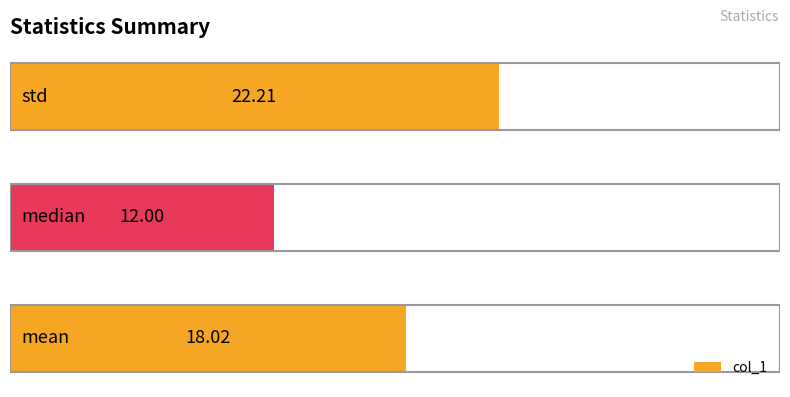

What is the difference between the maximum and second lowest values?

4.2